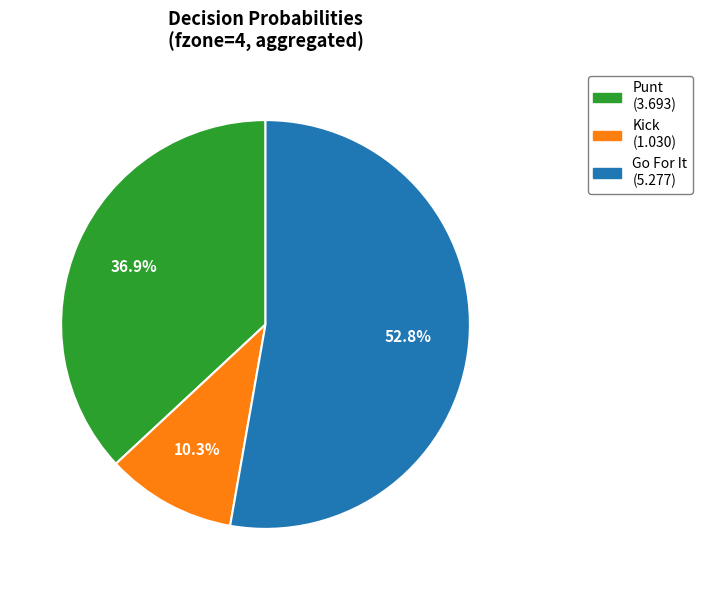

Is there a majority slice in this chart?

Yes